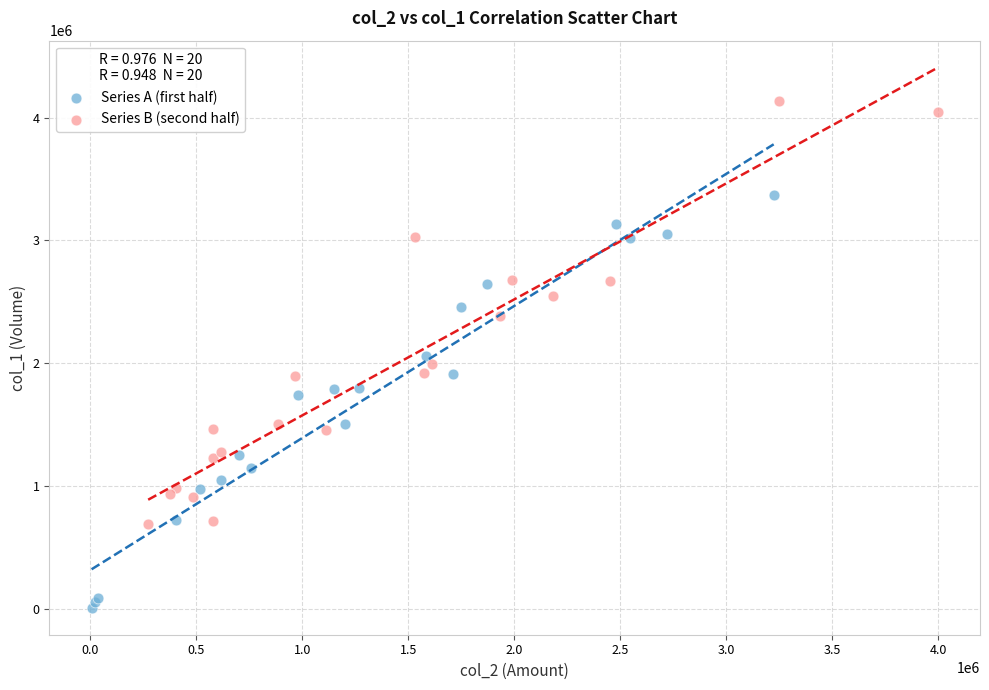

Which series contains the lowest Y value?

Series A (first half)